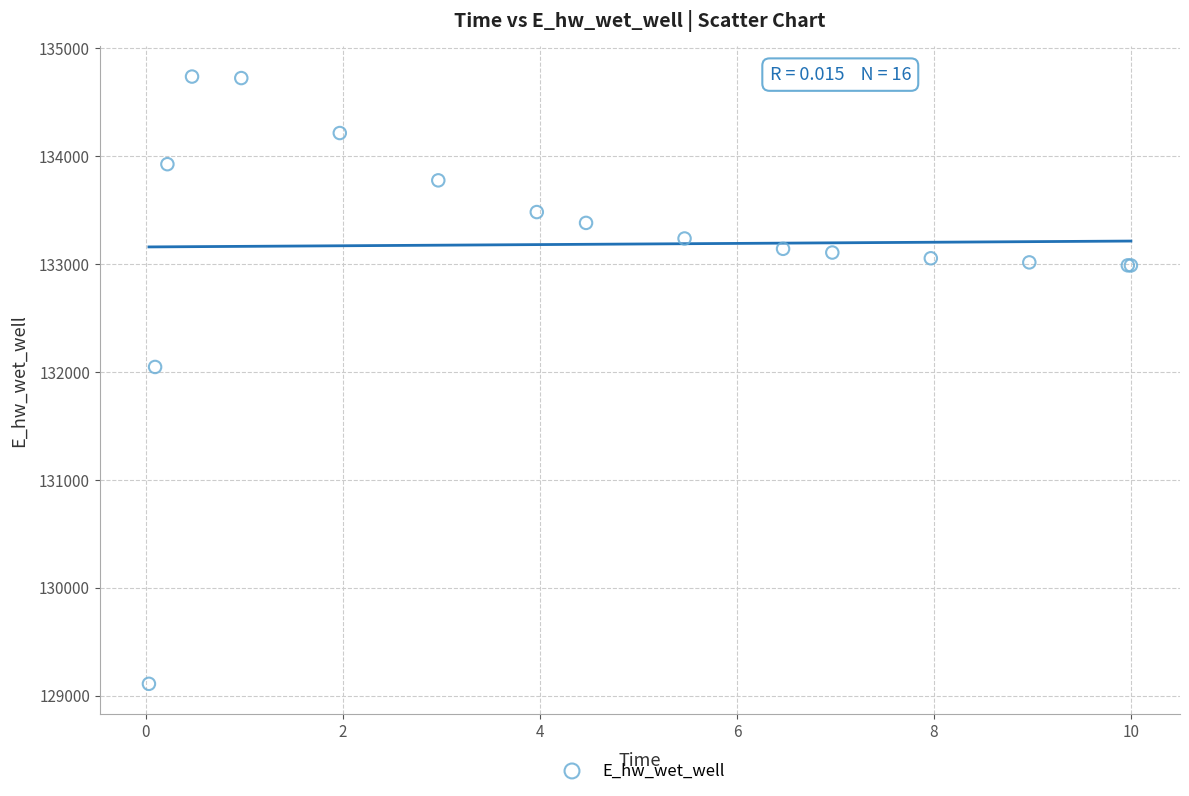

What Y value in the scatter plot is closest to 131922?

132044.8